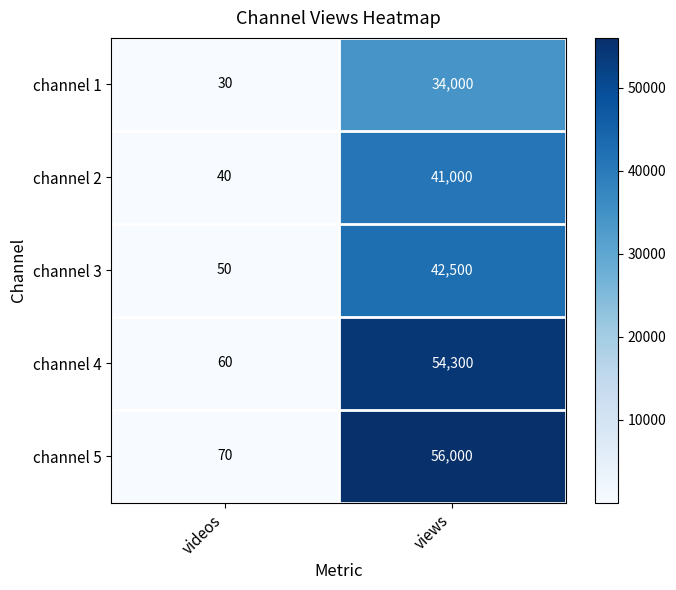

List the series in order of their peak value, lowest first.

channel 1, channel 2, channel 3, channel 4, channel 5